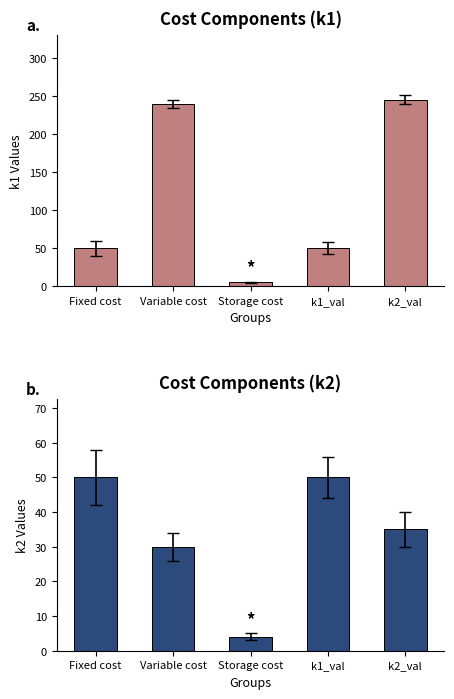

Rank the series at Variable cost from highest to lowest value.

k1, k2